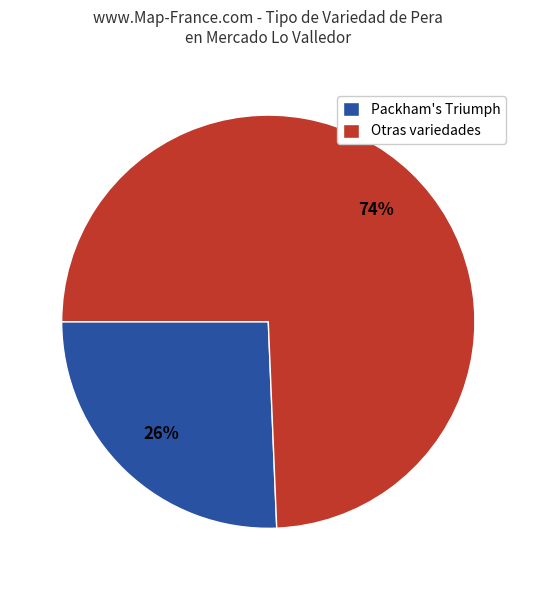

Which slice is the smallest?

Packham's Triumph